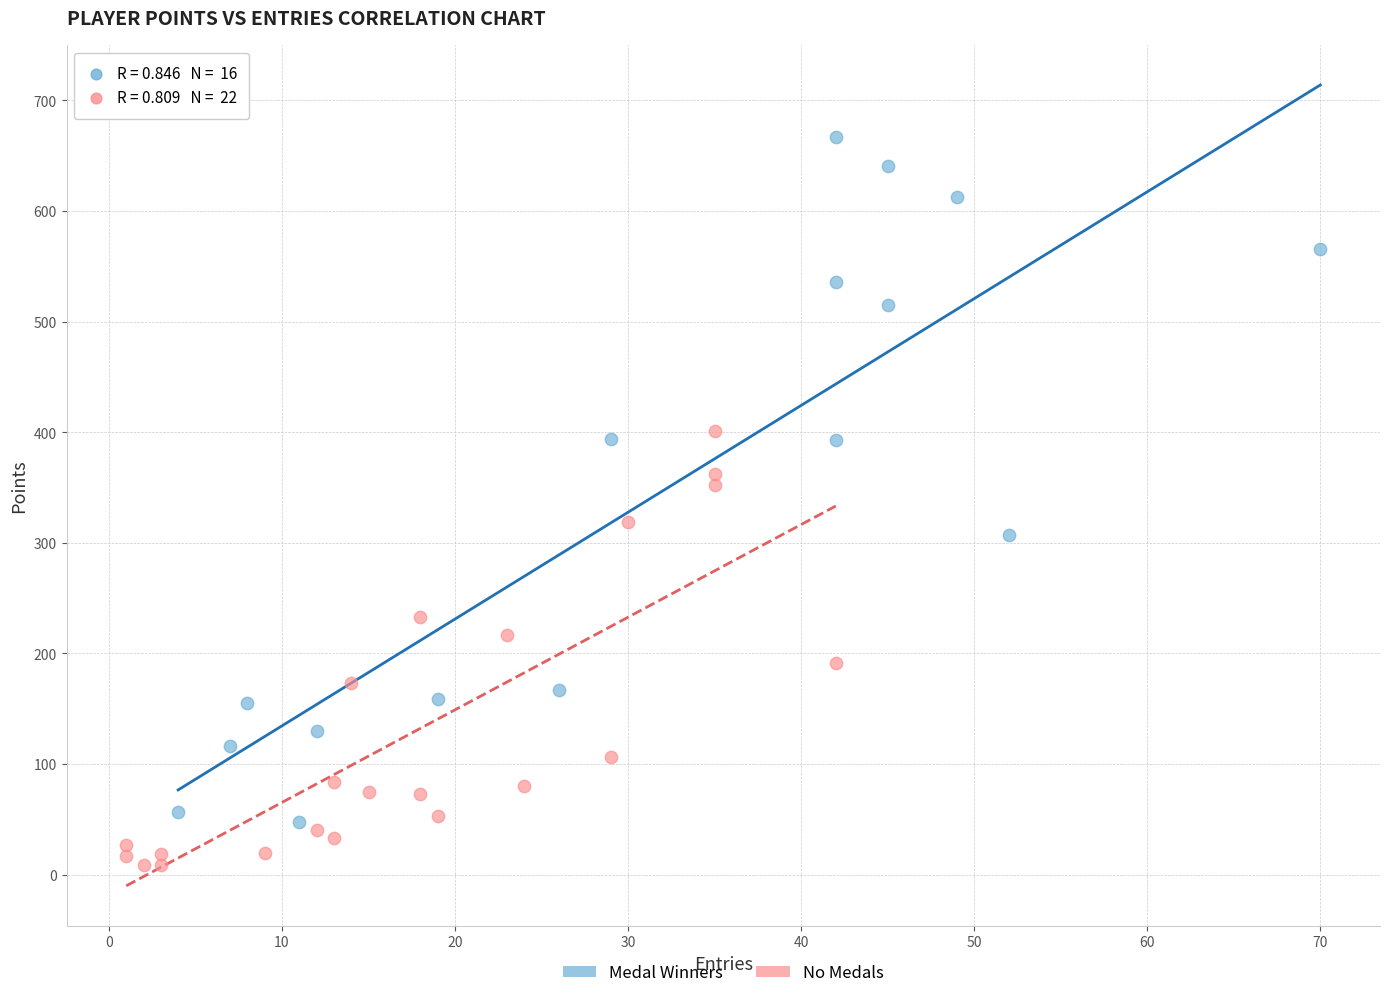

Which series contains the highest Y value?

Medal Winners